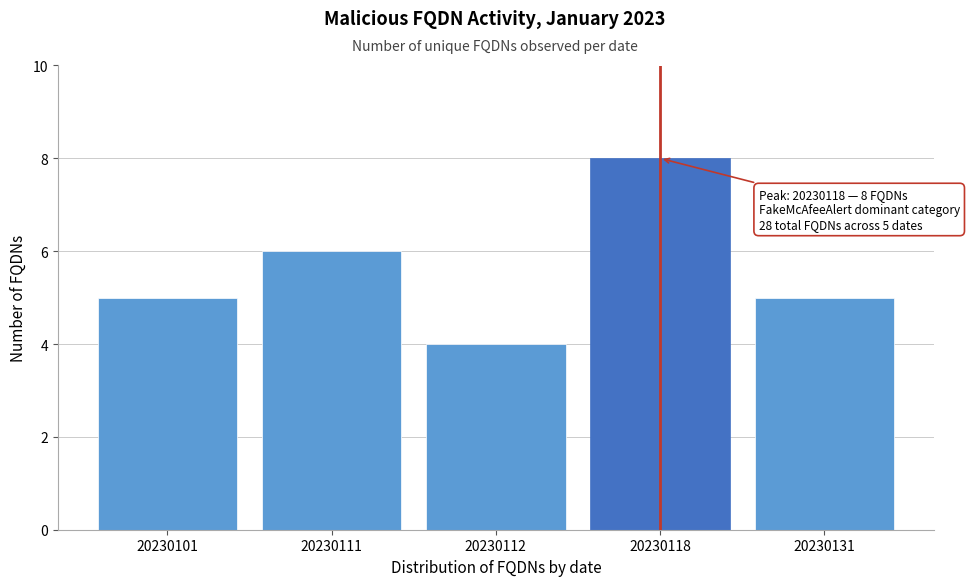

Reading left to right, extract all data points from this chart.

20230101=5	20230111=6	20230112=4	20230118=8	20230131=5